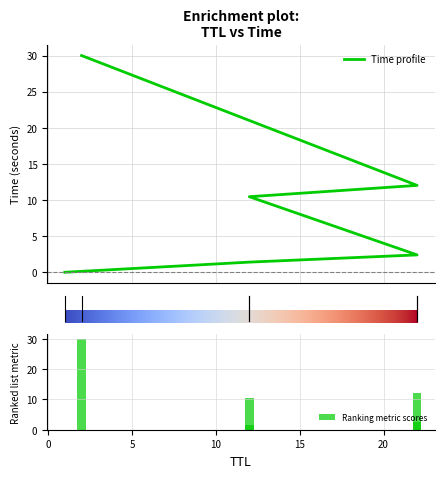

What is the difference between the maximum and minimum values?

30.0